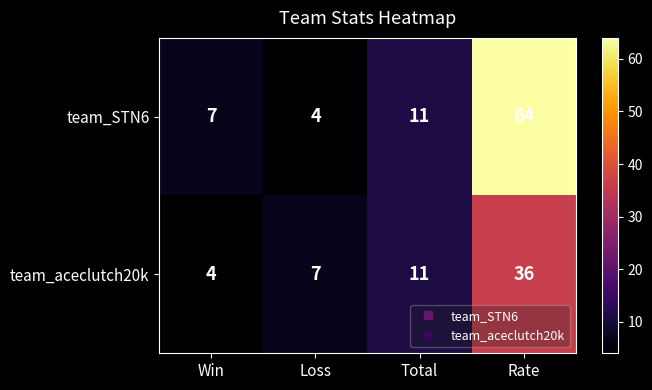

List the series in order of their peak value, lowest first.

team_aceclutch20k, team_STN6